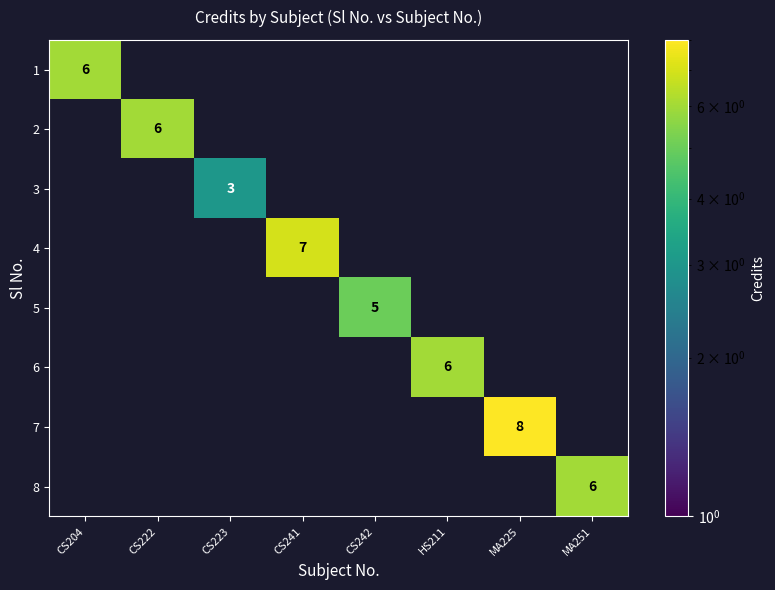

The 1 series shows 3 at CS204. True or false?

False